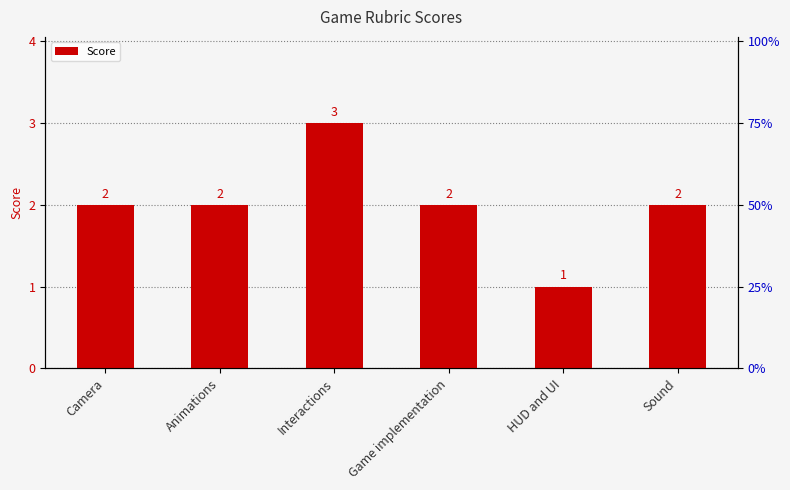

Reading left to right, transcribe all the data shown in this chart.

Camera=2	Animations=2	Interactions=3	Game implementation=2	HUD and UI=1	Sound=2